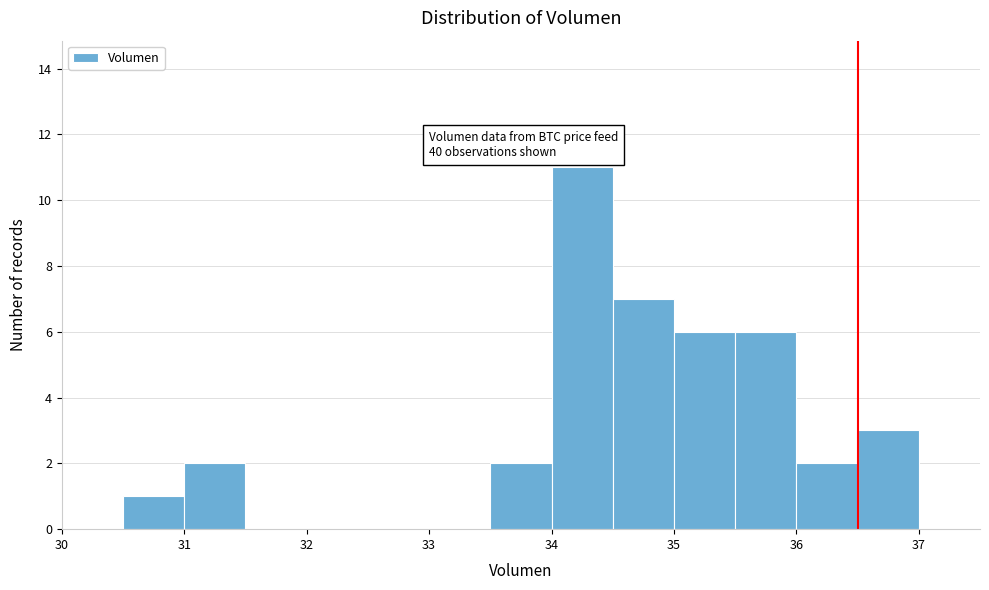

Over which range of the x-axis is the bar tallest?

34.0 to 34.5